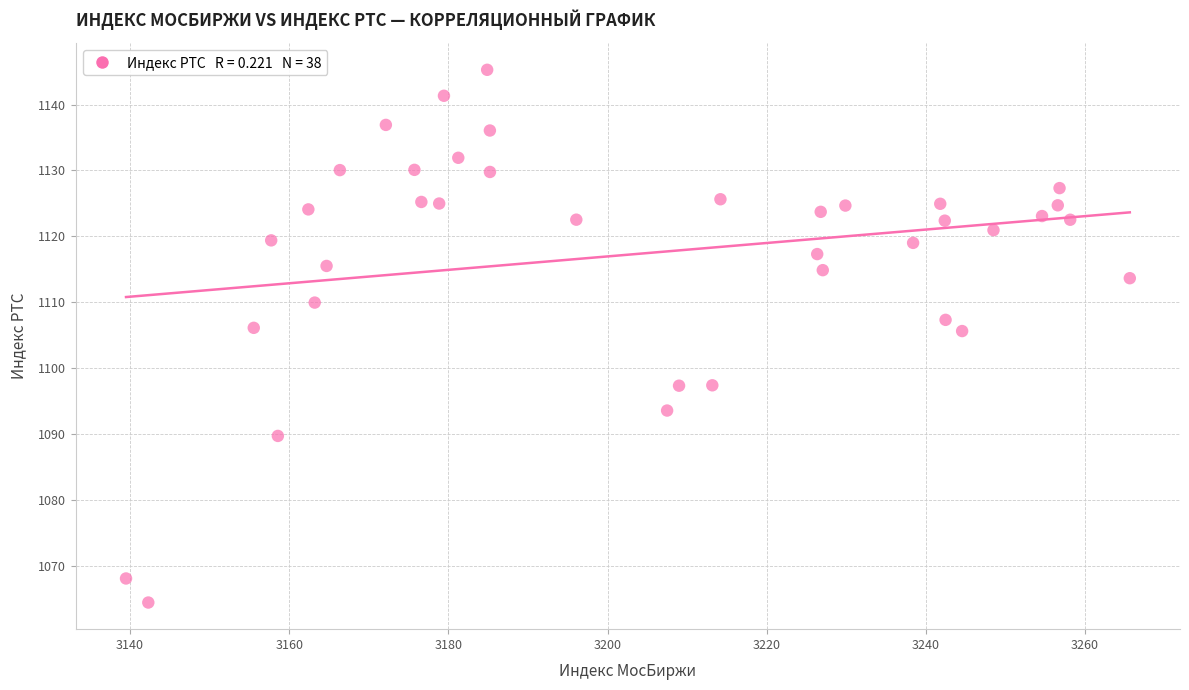

What is the range of Y values (max minus min)?

80.8